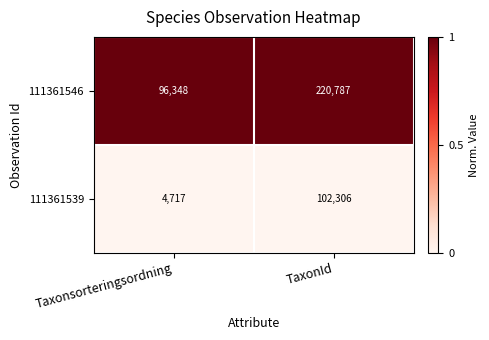

Which series changed the most between Taxonsorteringsordning and TaxonId?

111361546